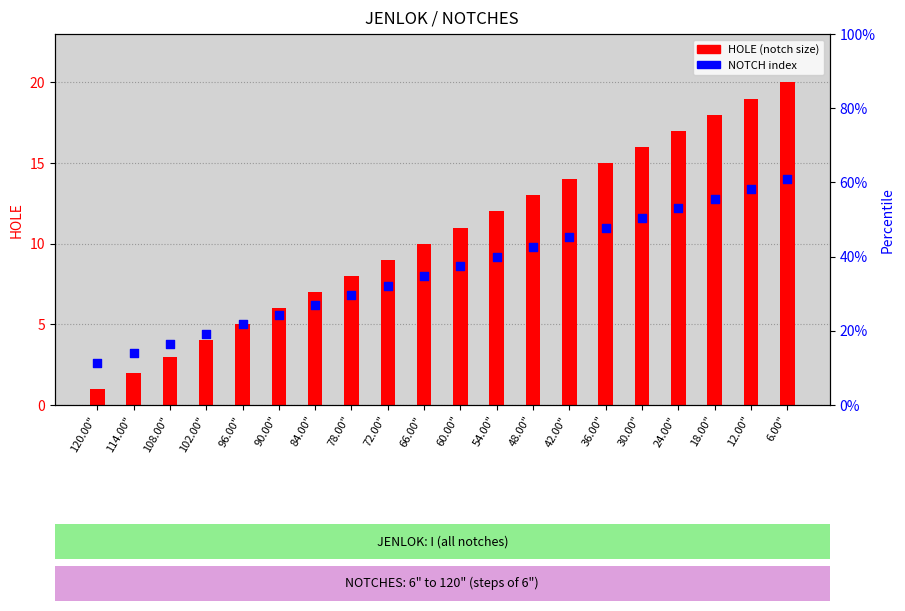

Which series contains the highest Y value?

HOLE (notch size)